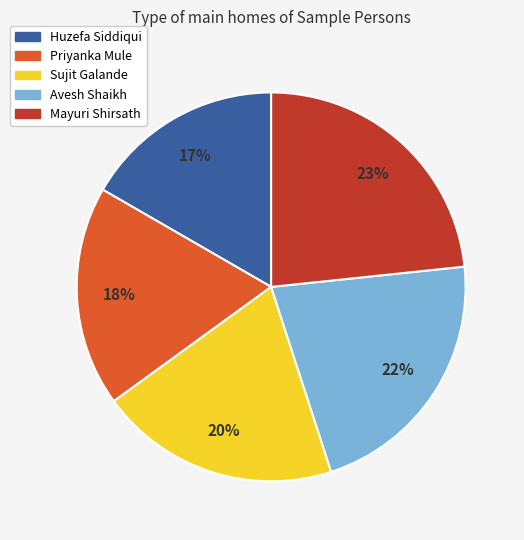

To the nearest percent, what is the difference between the Priyanka Mule and Sujit Galande slice percentages?

2%